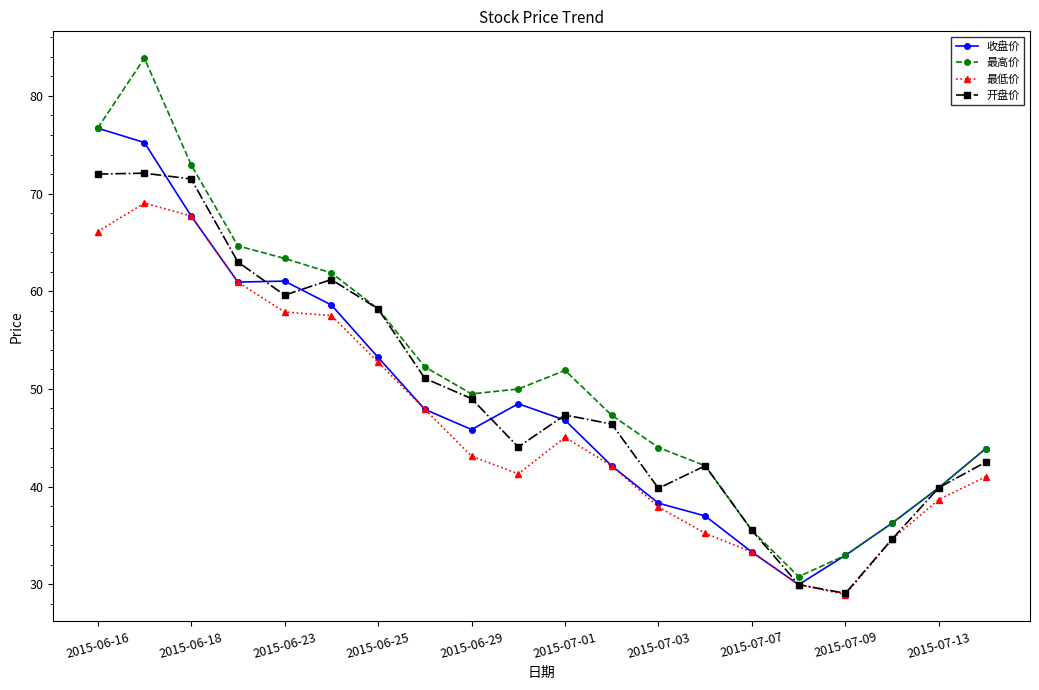

How many values in the 最低价 series are below 43?

10